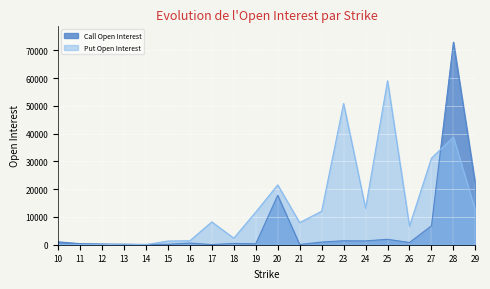

True or false: Call Open Interest has more than 0 interior local peaks.

True